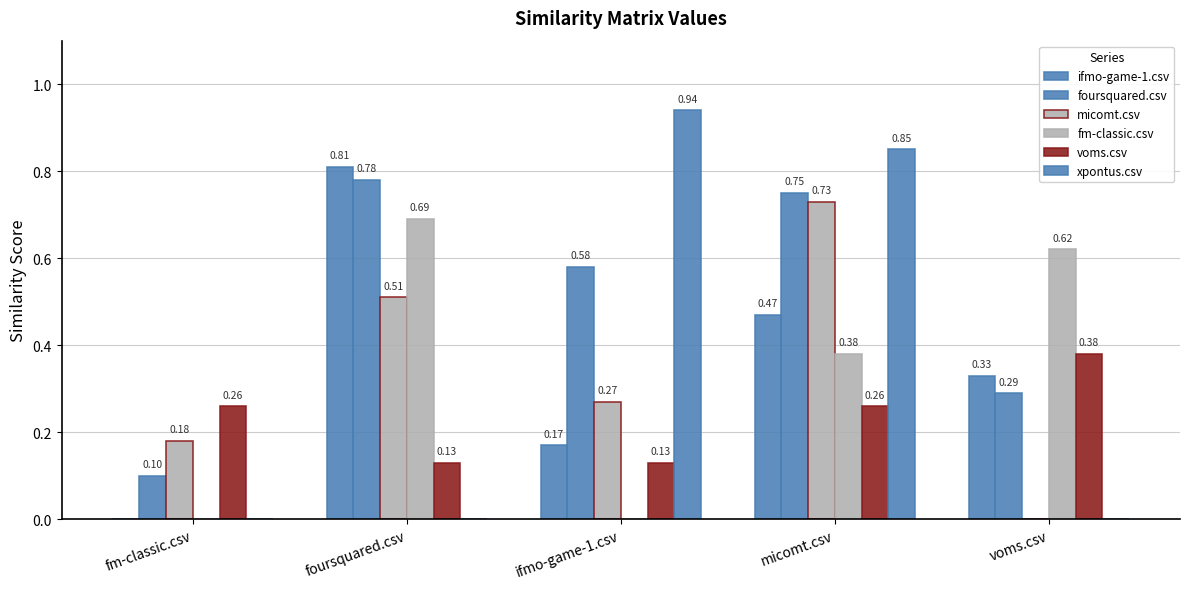

Count the number of categories in the chart.

5